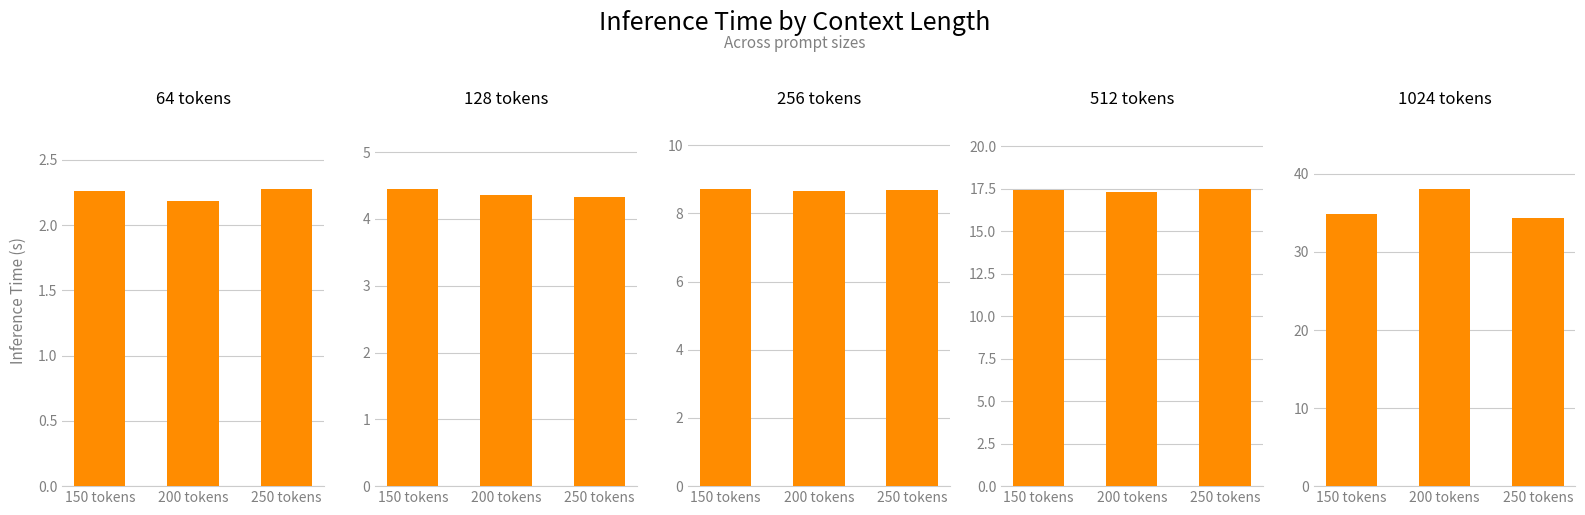

At which category does the chart reach its minimum across all series?

200 tokens